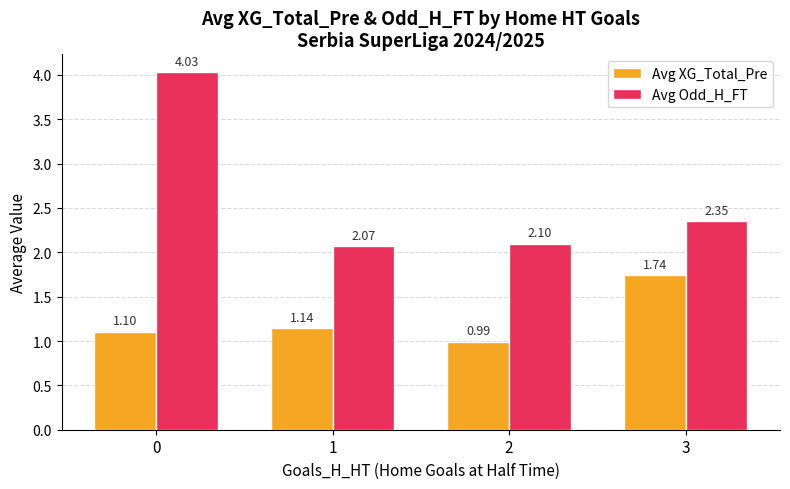

How many bars are there in each group?

2